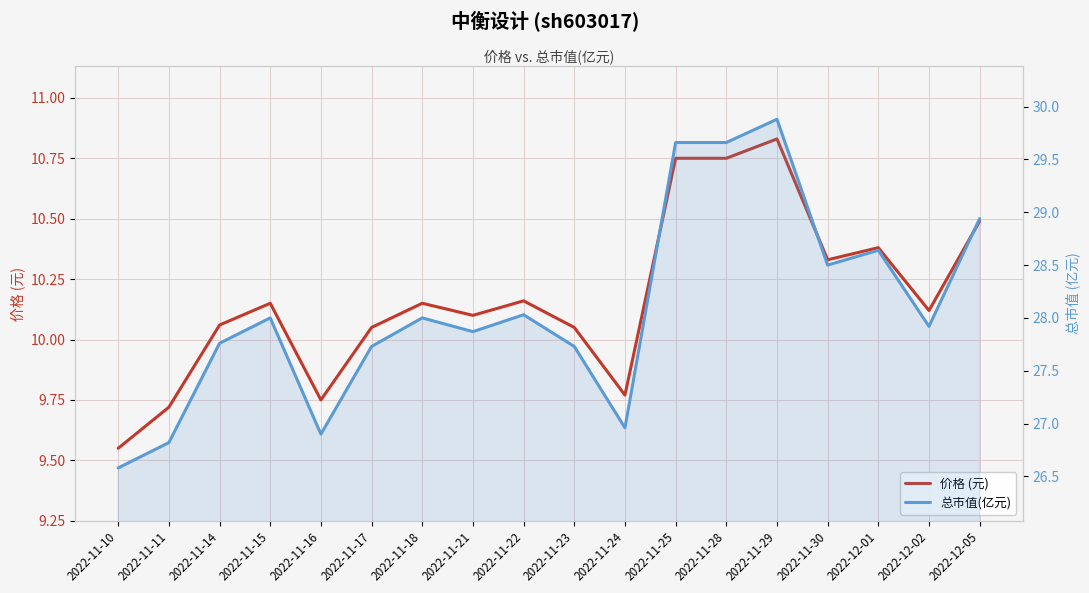

What are all the series names shown in the legend?

价格 (元), 总市值(亿元)